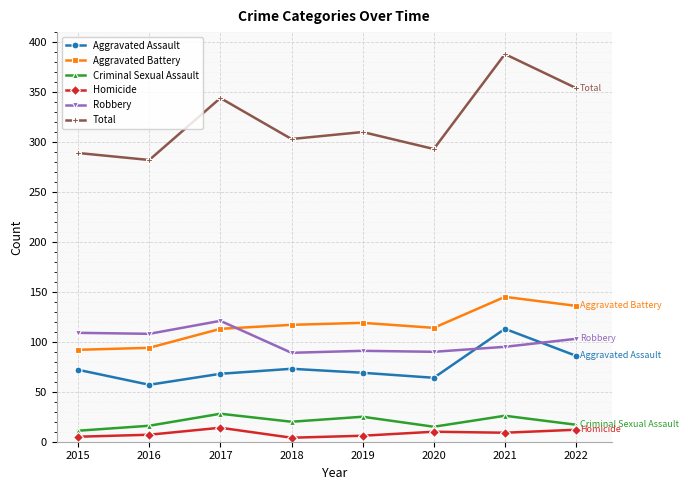

Read the Criminal Sexual Assault value at 2016.

16